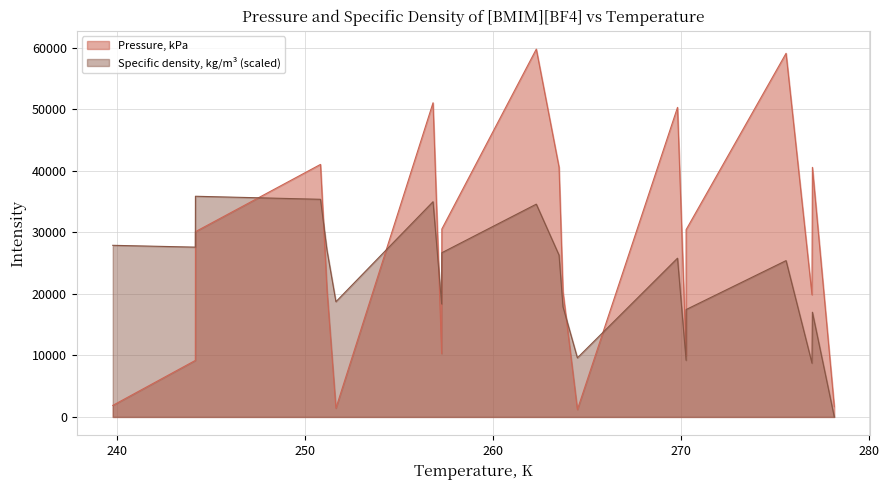

True or false: Pressure, kPa has more than 2 points higher than both neighbors.

True